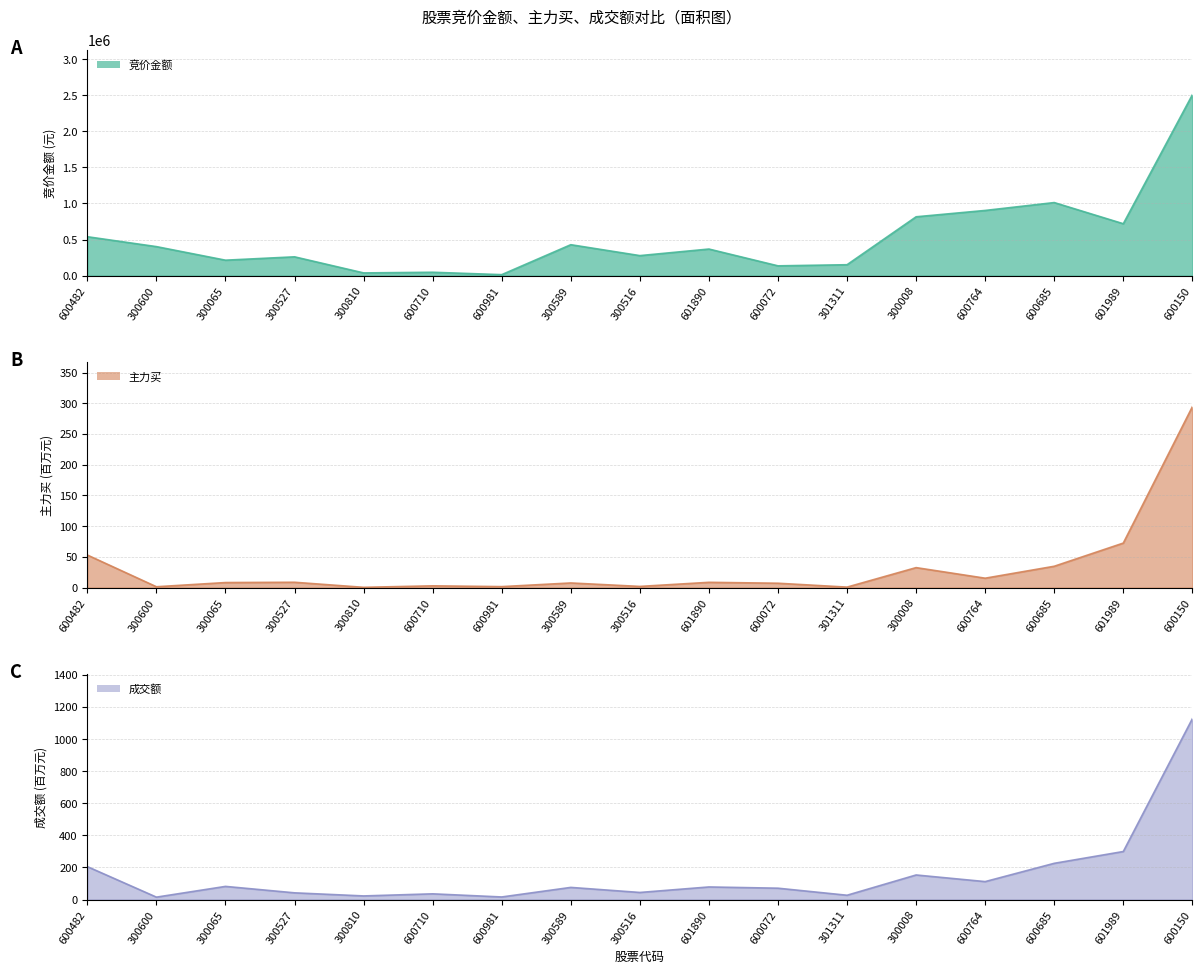

The 竞价金额 series shows 2506128.0 at 600150. True or false?

True